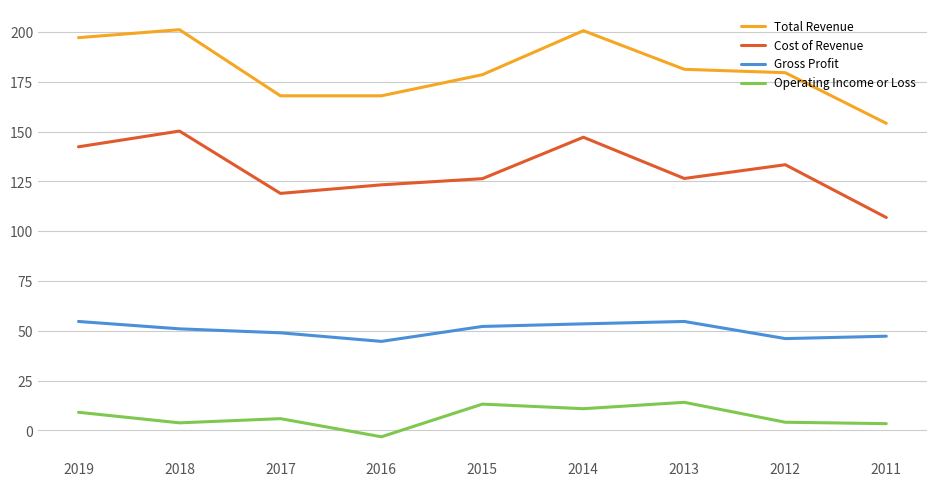

Is it true that Operating Income or Loss equals 13.2 at 2015?

True